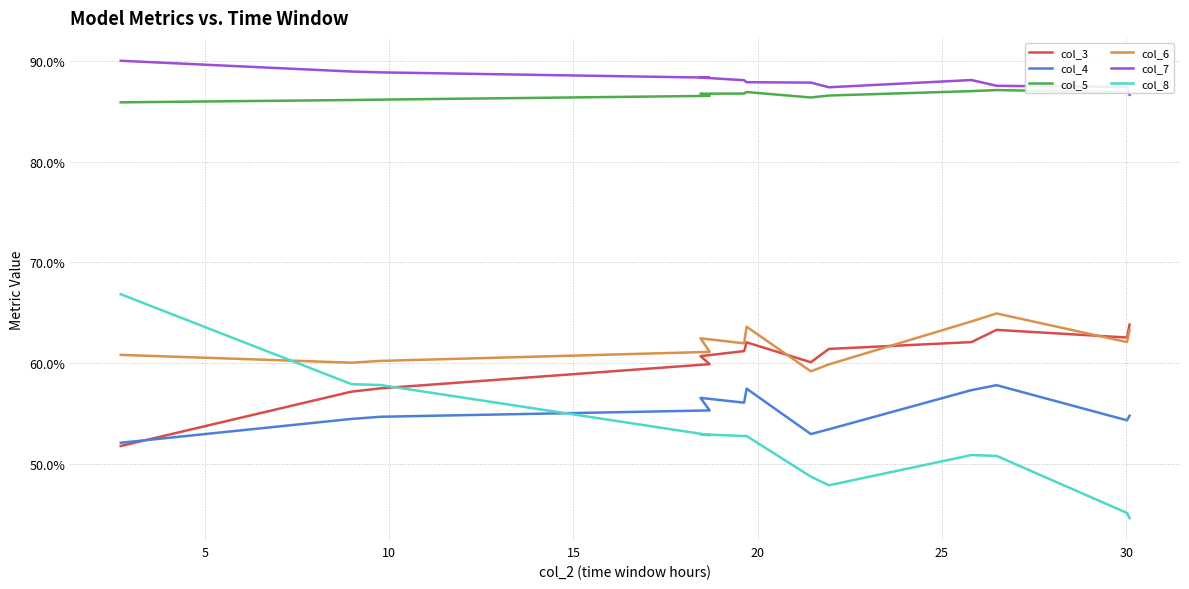

How many col_3 values are between 0 and 1?

13